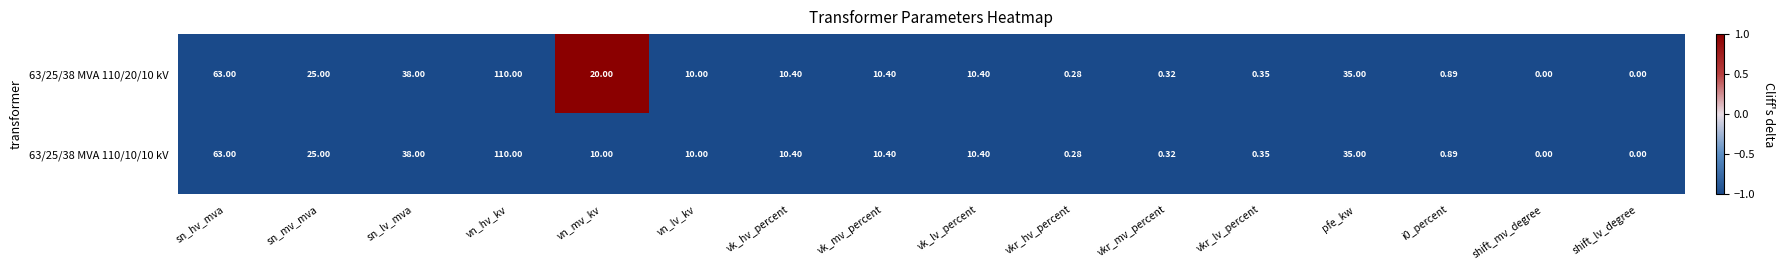

Which category has the highest value in the 63/25/38 MVA 110/20/10 kV series?

vn_hv_kv